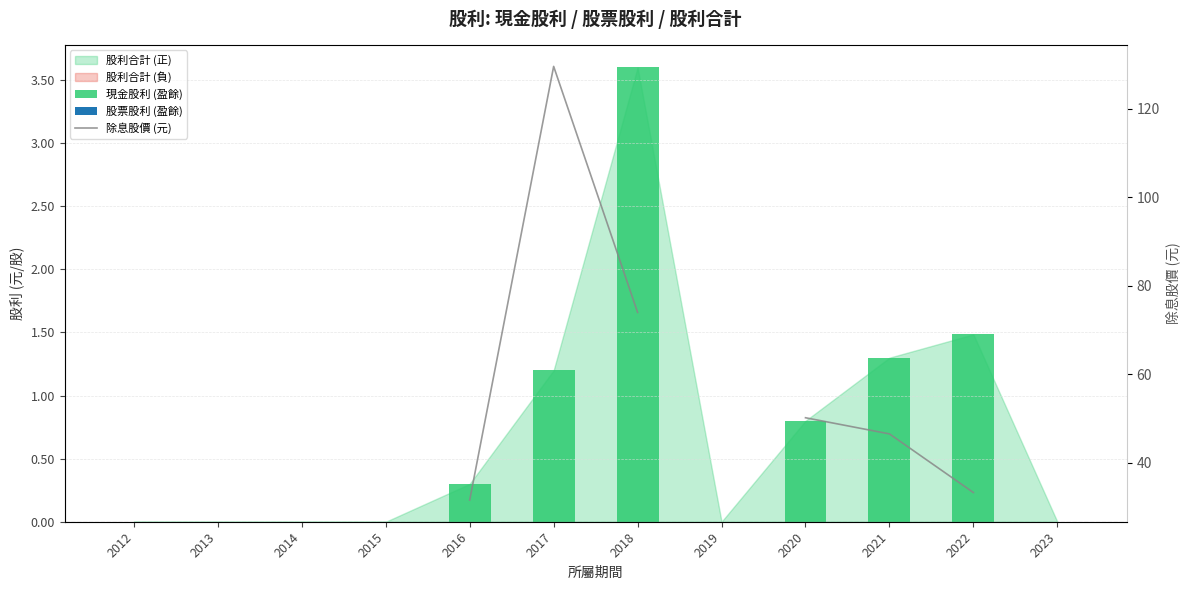

Is it true that 現金股利 (盈餘) equals 0.0 at 2013?

True